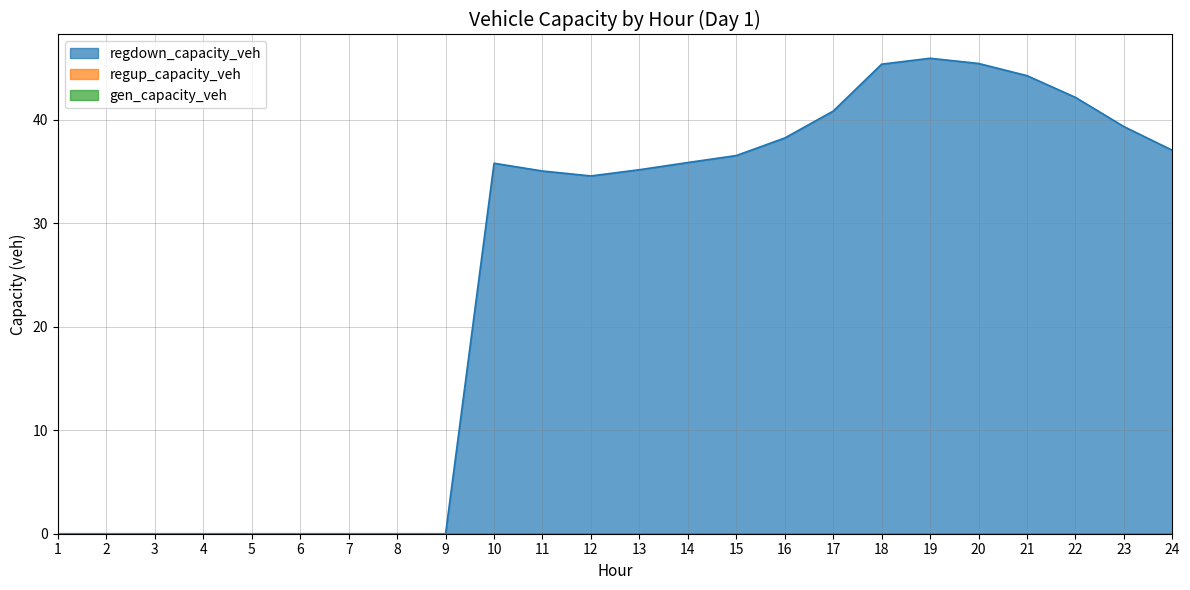

Rank the series at 8 from highest to lowest value.

gen_capacity_veh, regup_capacity_veh, regdown_capacity_veh